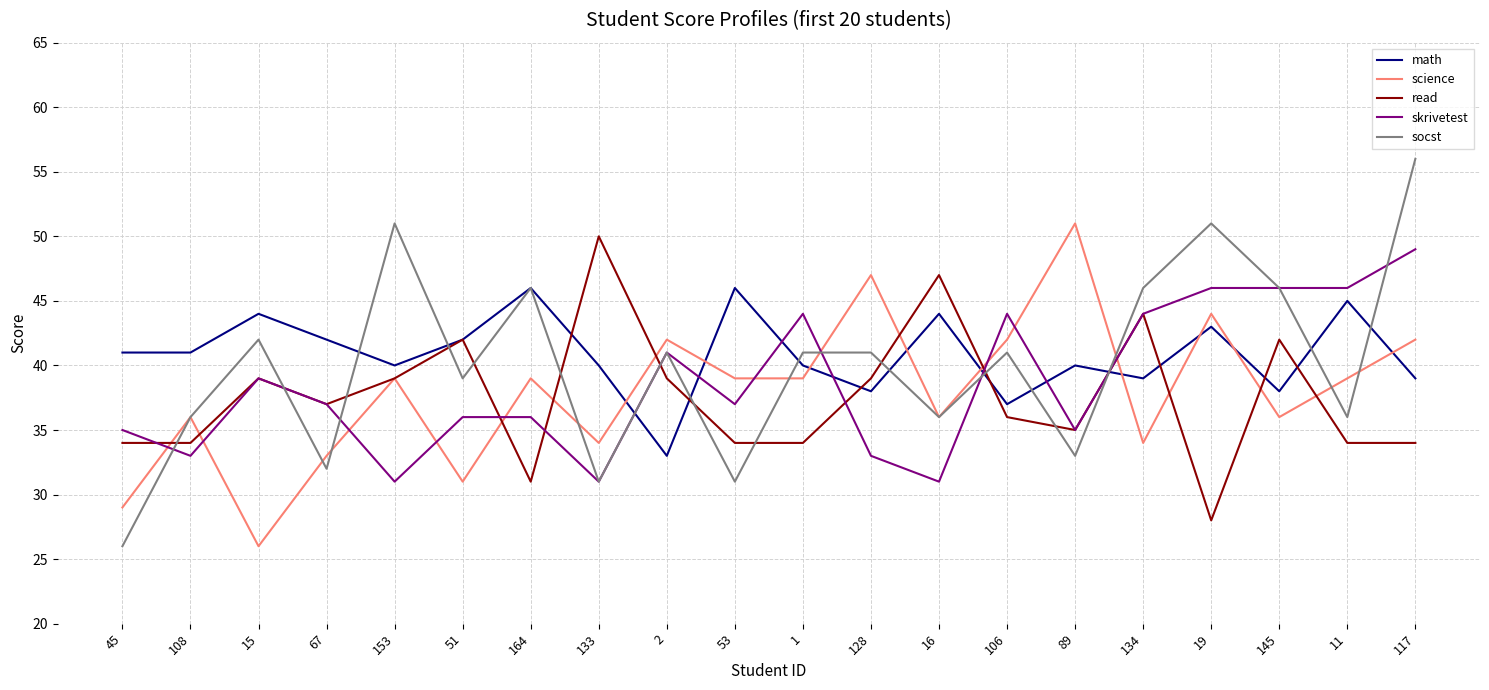

Read the math value at 11.

45